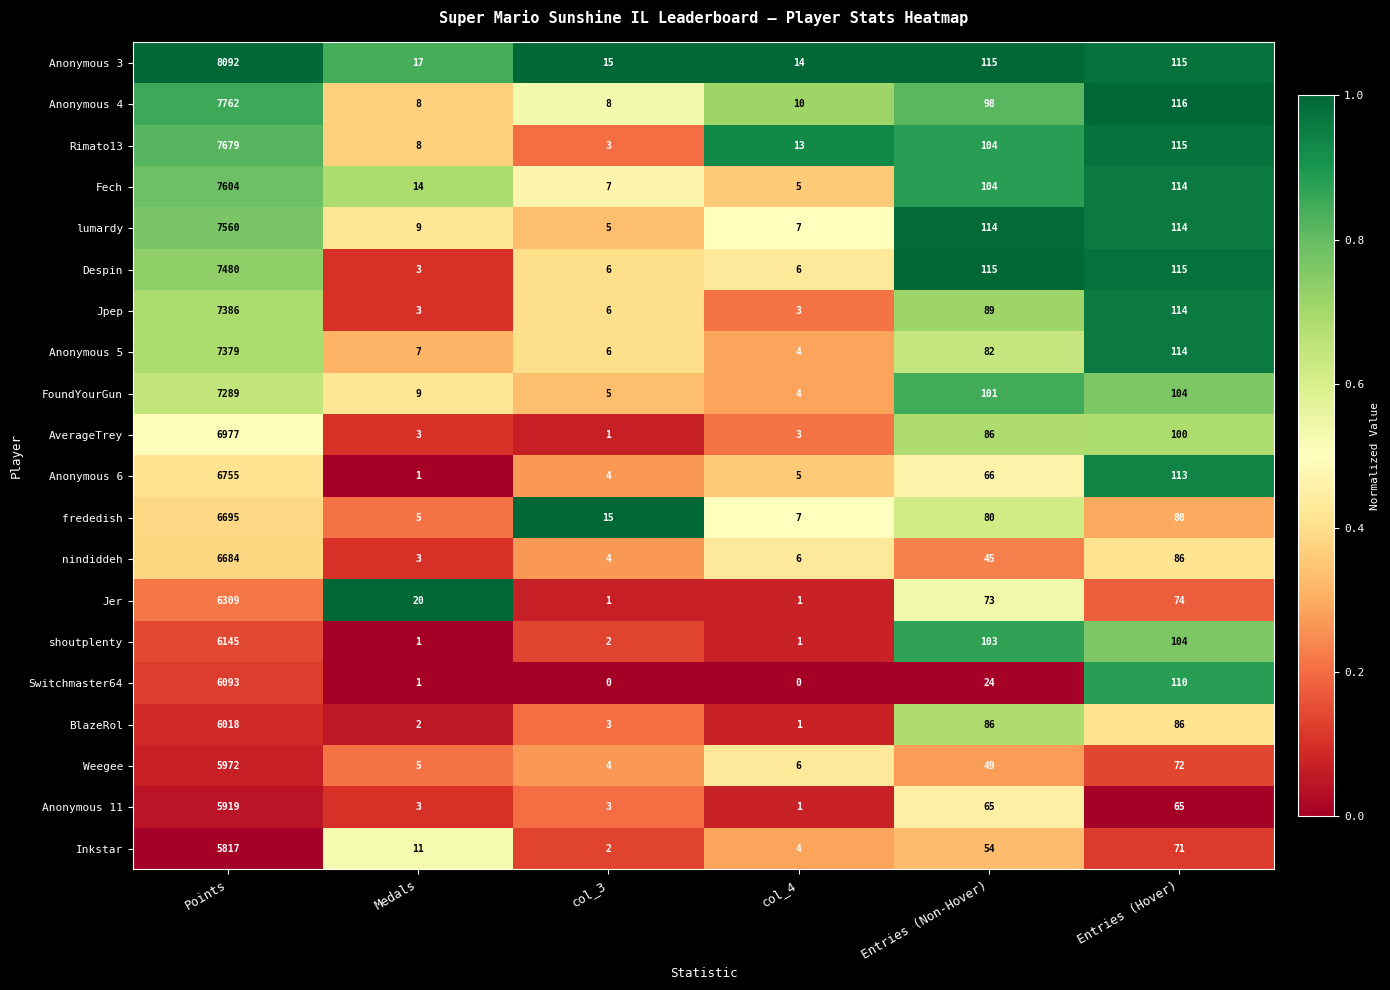

What is the spread (max minus min) of values at col_3?

15